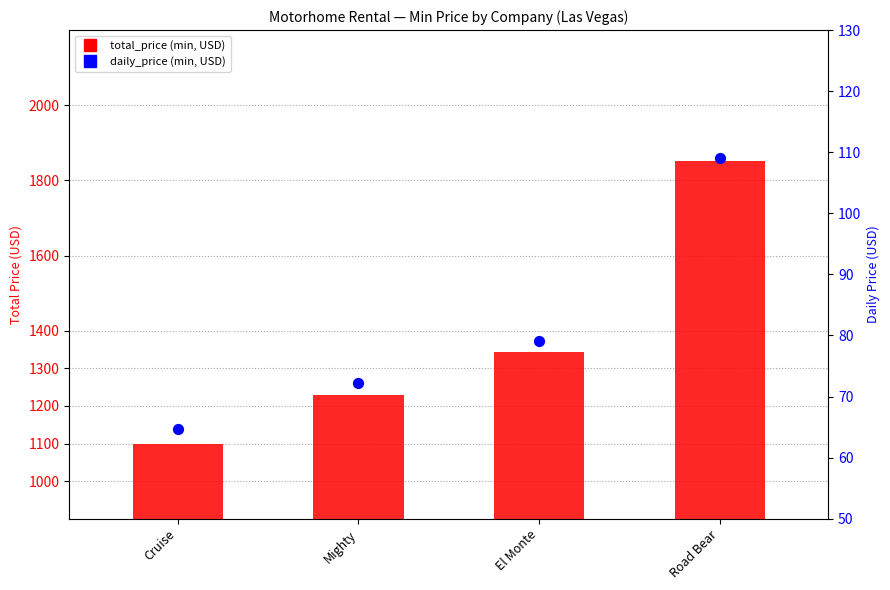

Which series has the largest total across all categories?

total_price